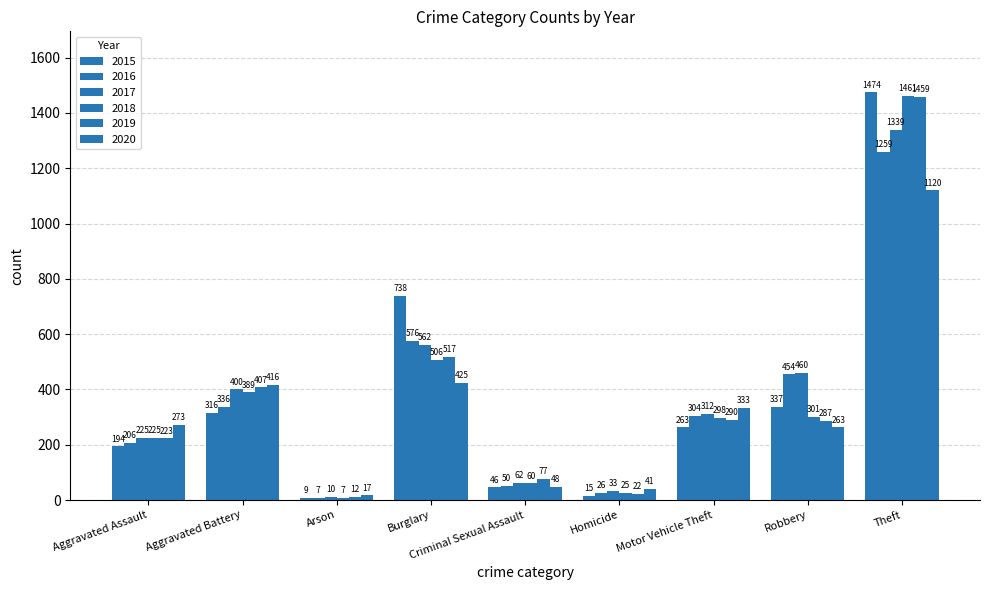

Count the number of data series in this chart.

6